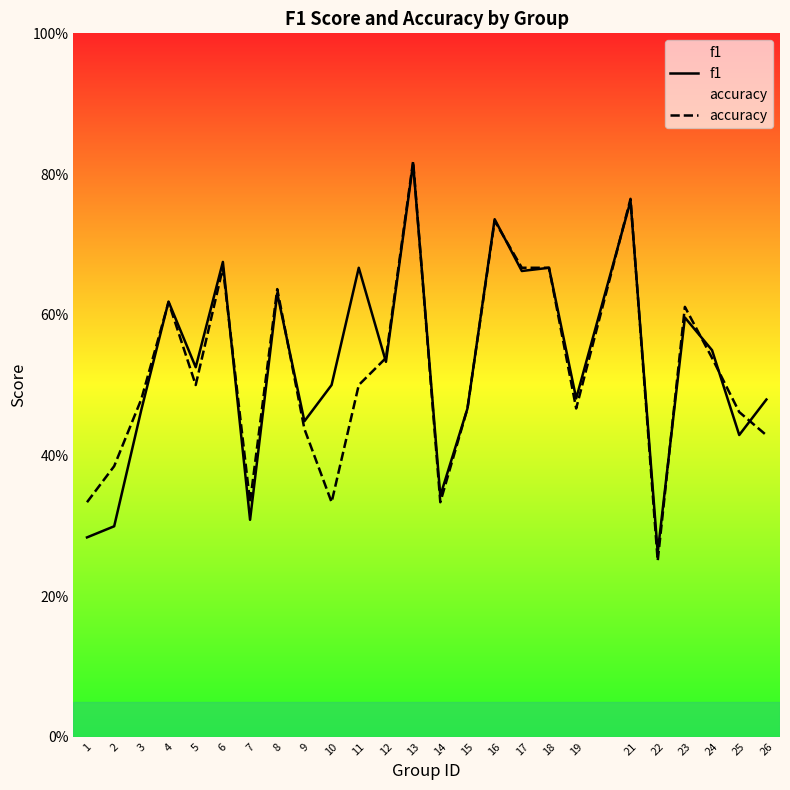

Count the number of data series in this chart.

2